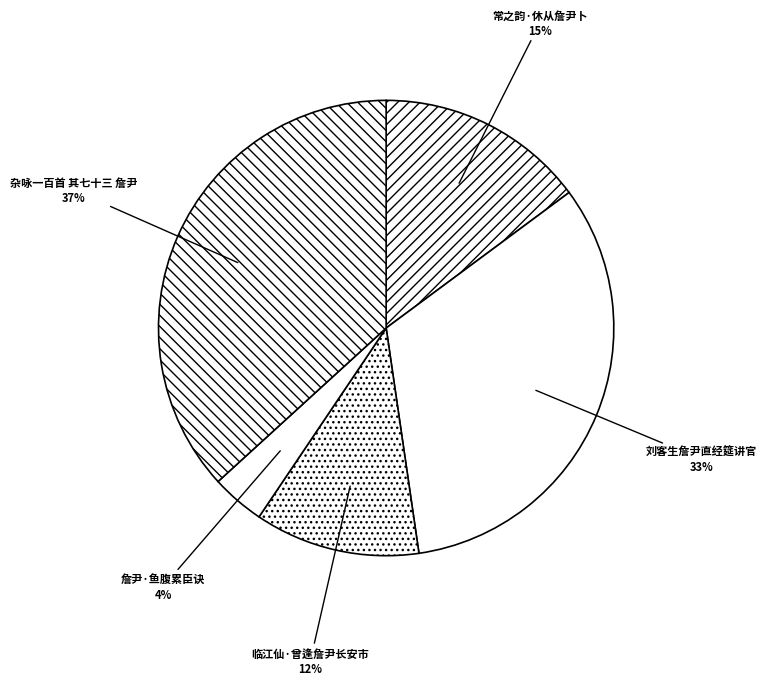

Which slice is the smallest?

詹尹·鱼腹累臣诀